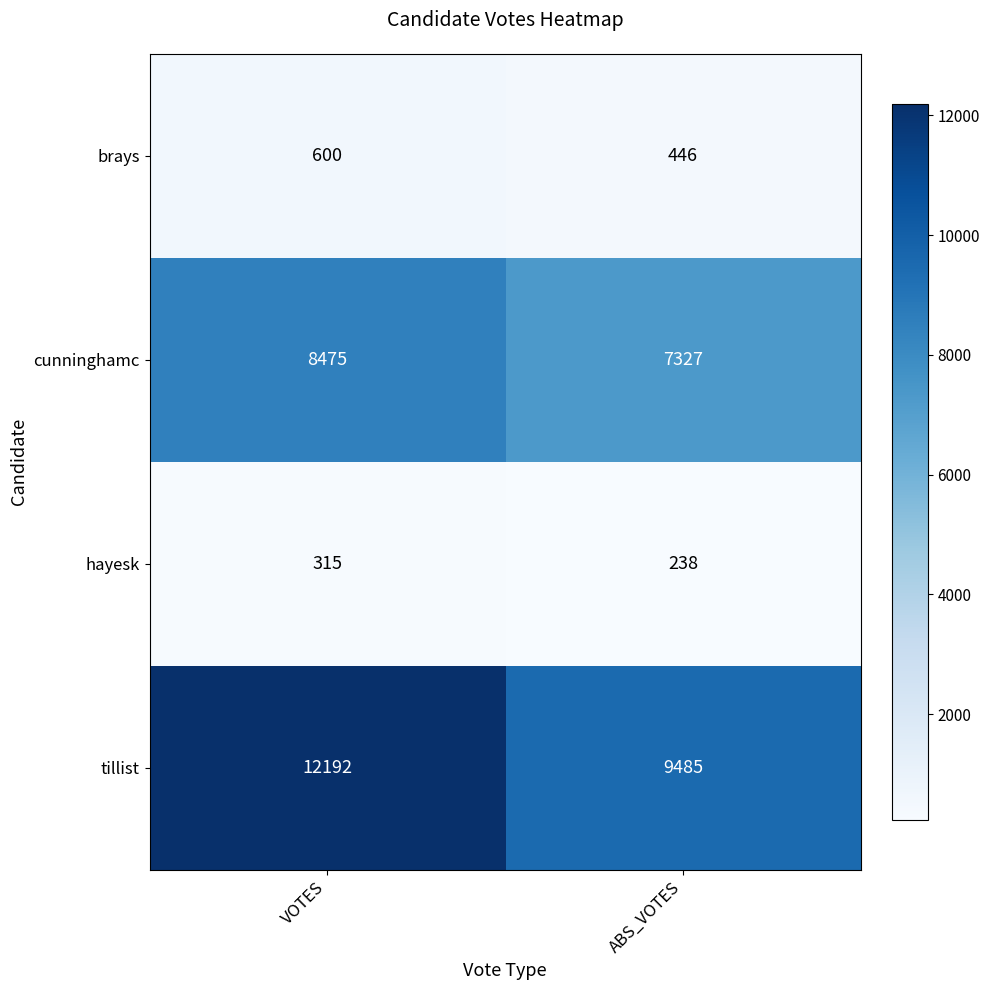

Which series changed the most between VOTES and ABS_VOTES?

tillist